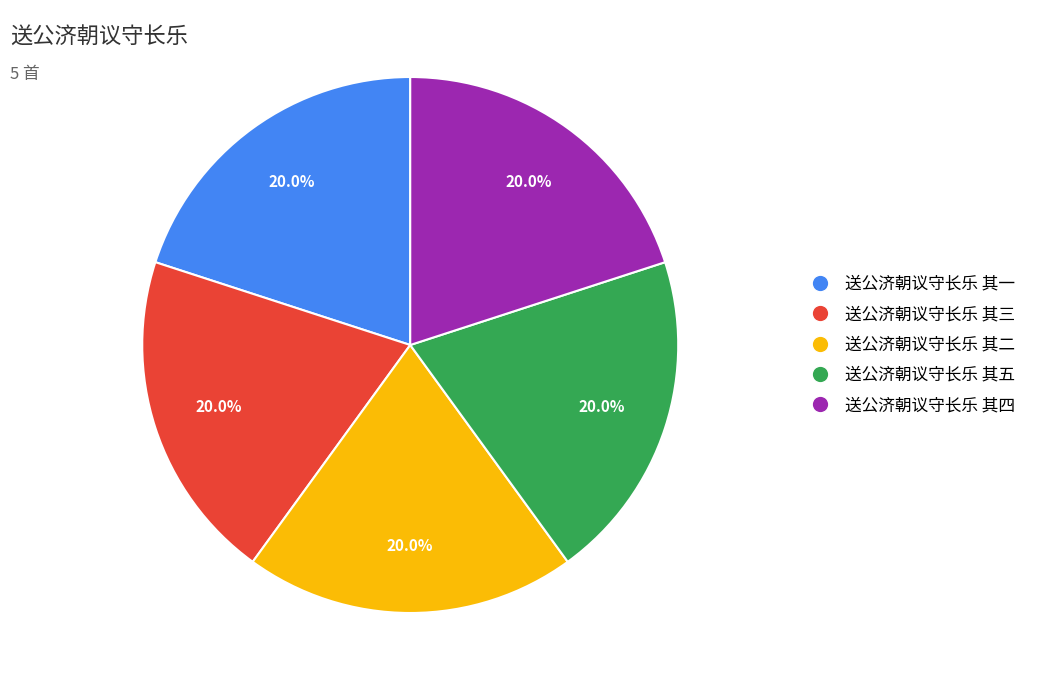

Count the number of slices in the pie.

5